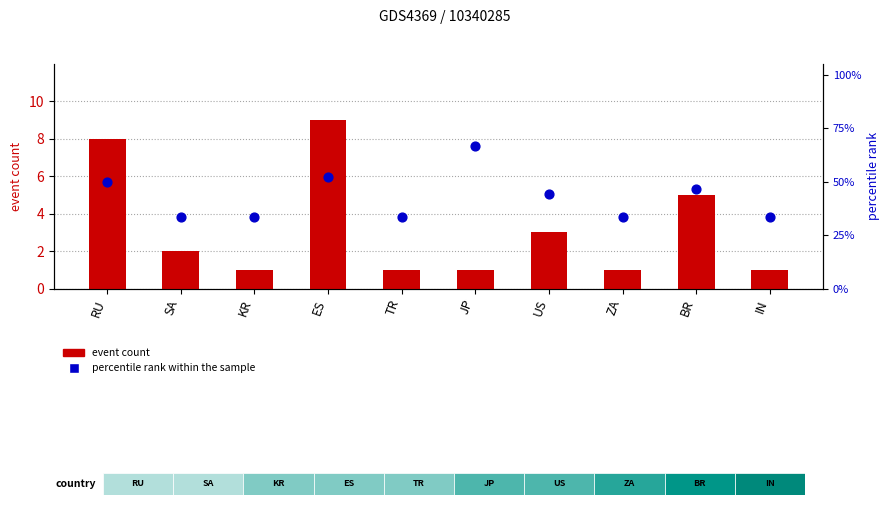

Which series has the widest spread of Y values?

percentile rank within the sample